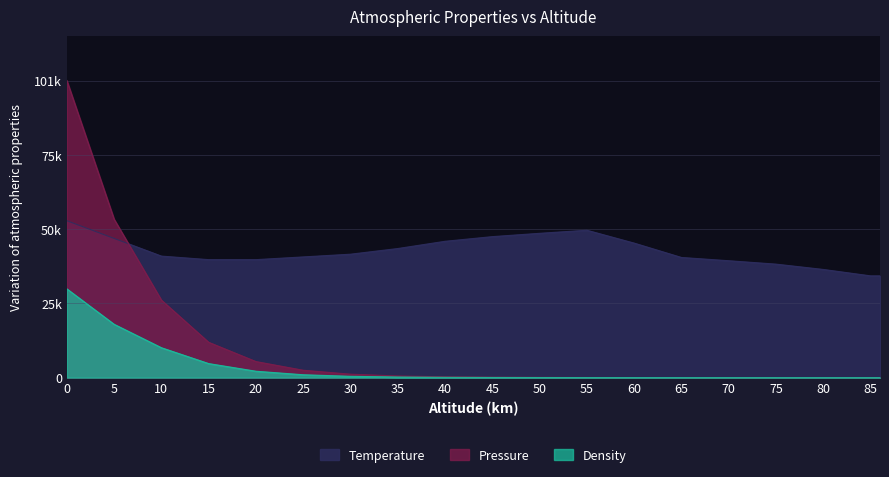

How many data points in Density are above 49?

10